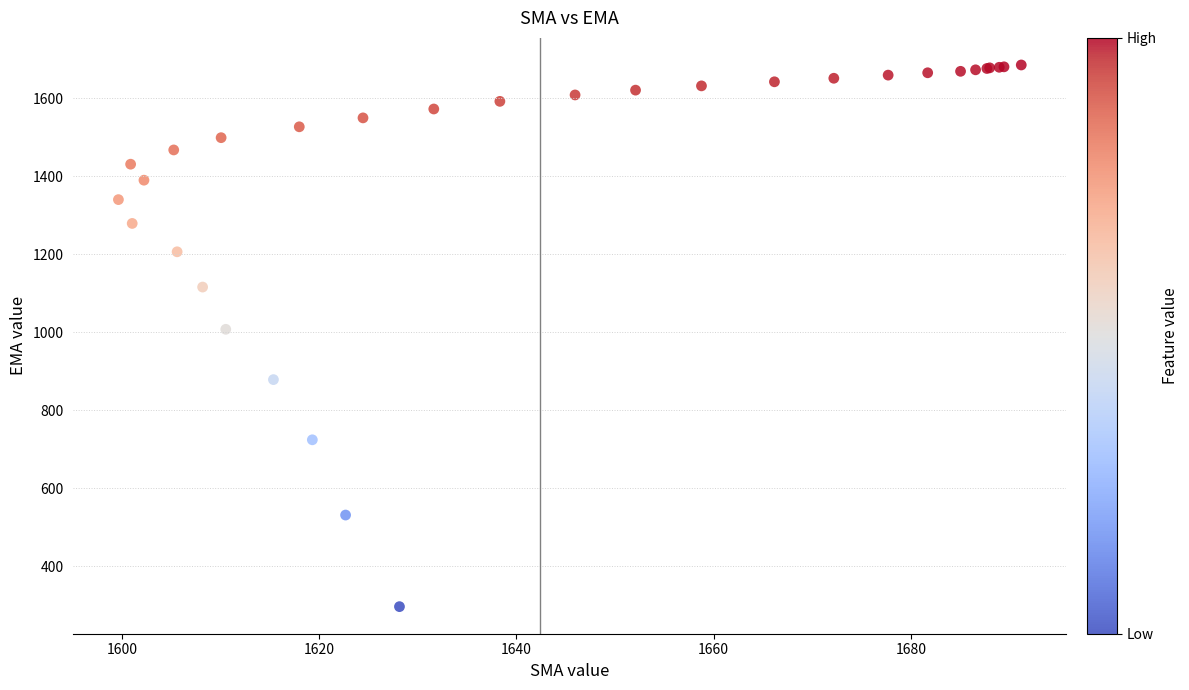

What Y value in the scatter plot is closest to 990?

1007.4